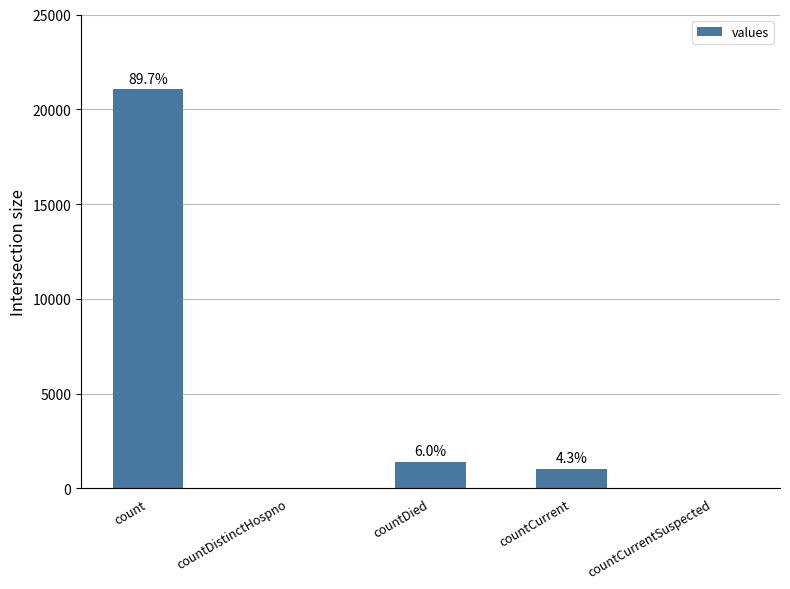

How many bars are there in total?

5